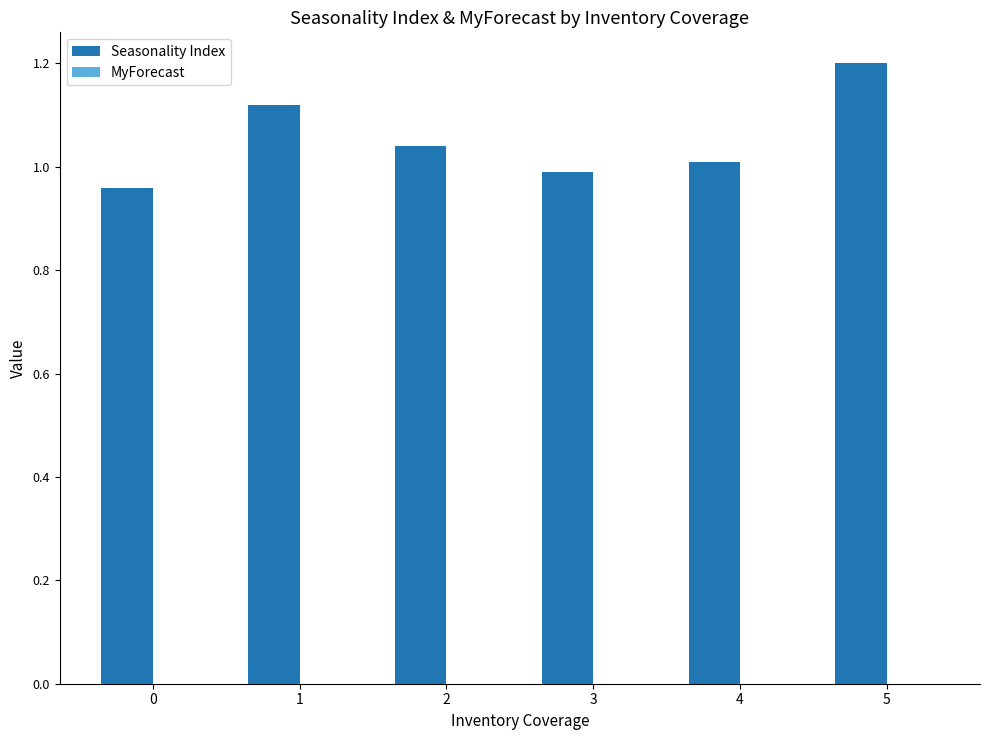

Which has a higher value, 5 or 4?

5